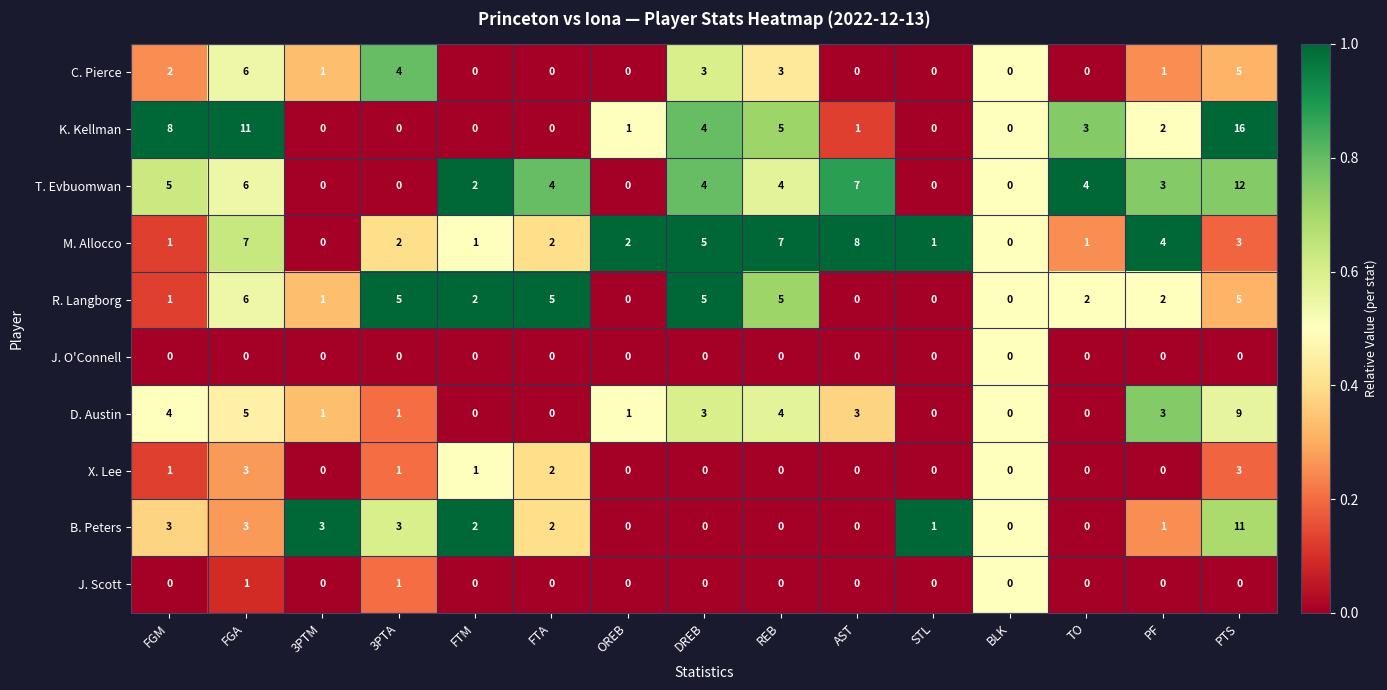

What is the sum of all C. Pierce values?

25